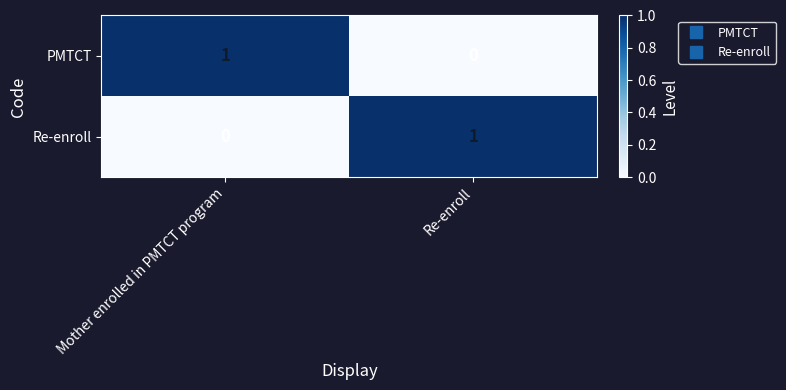

True or false: Re-enroll has a value of 1 at Re-enroll.

True